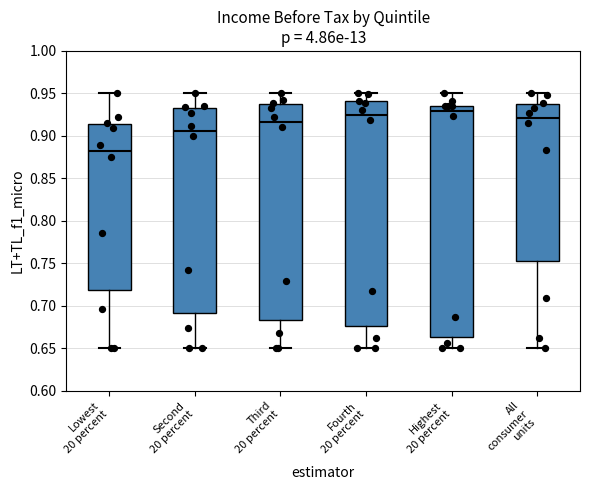

Where is the upper edge of the box for Highest 20 percent on the y-axis? The values are not printed on the chart, so give them approximately, as read against the axis.

0.935